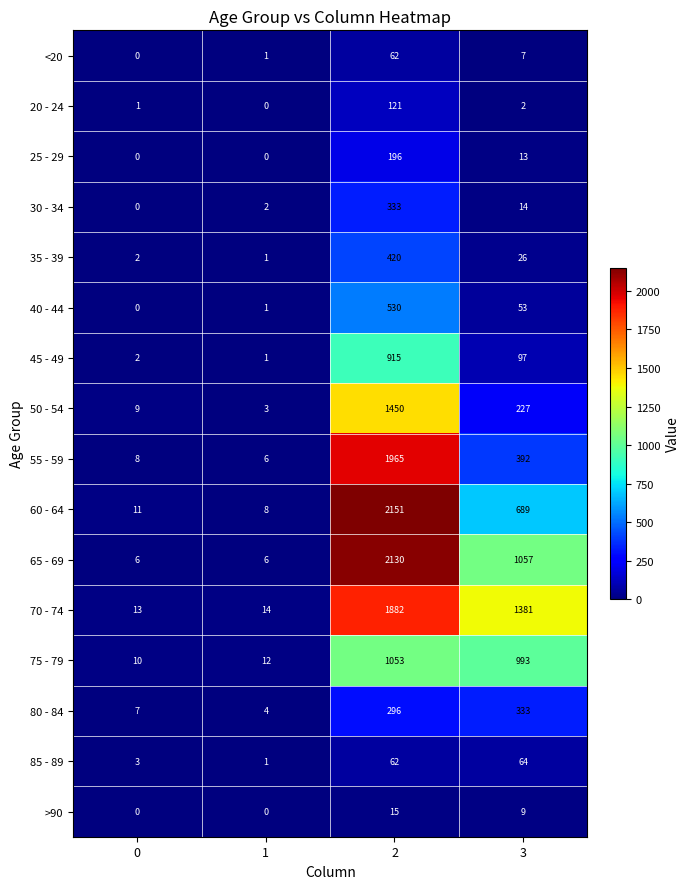

What is the sum of all 70 - 74 values?

3290